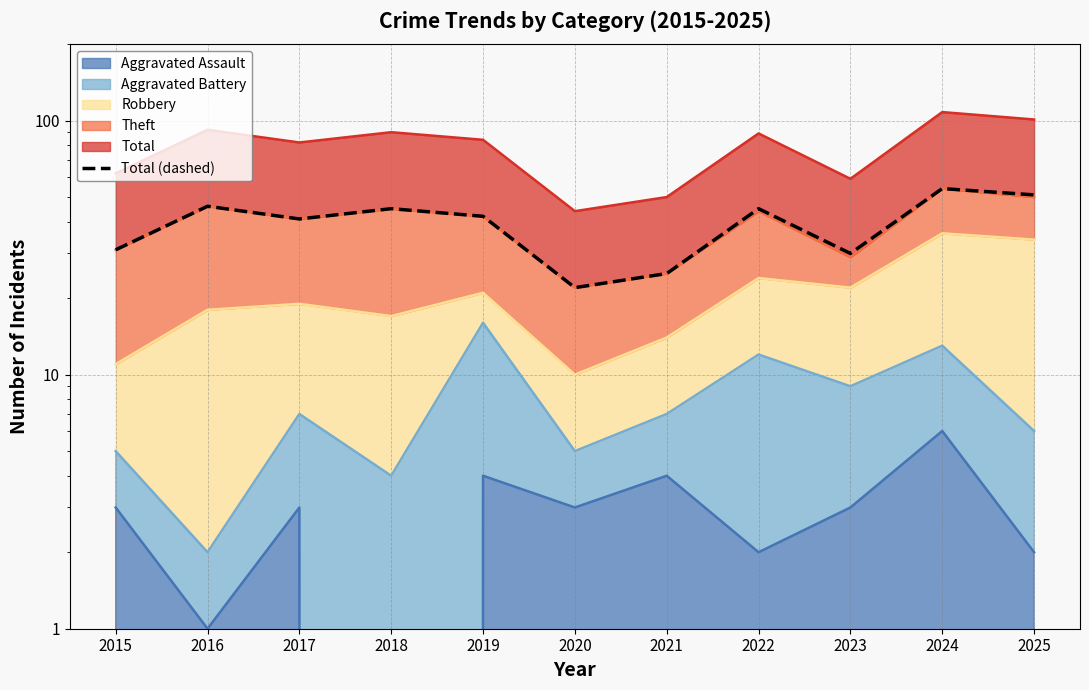

Reading left to right, what are all the values shown in this chart?

2015=31	2016=46	2017=41	2018=45	2019=42	2020=22	2021=25	2022=45	2023=30	2024=54	2025=51